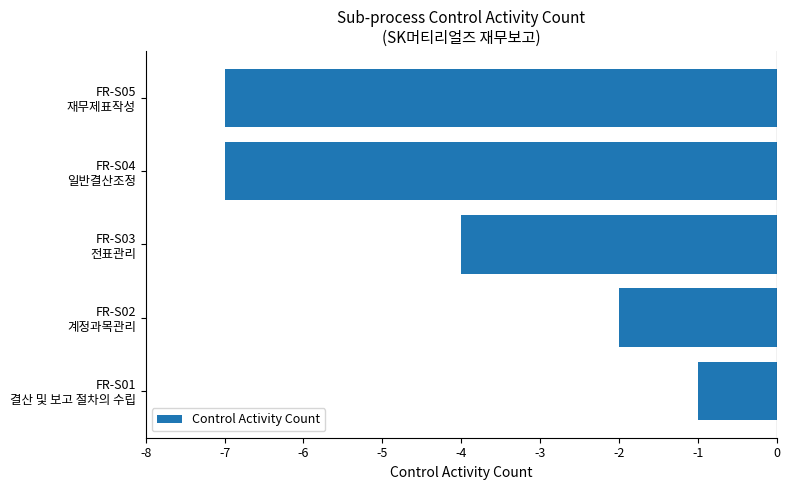

What is the average value?

-4